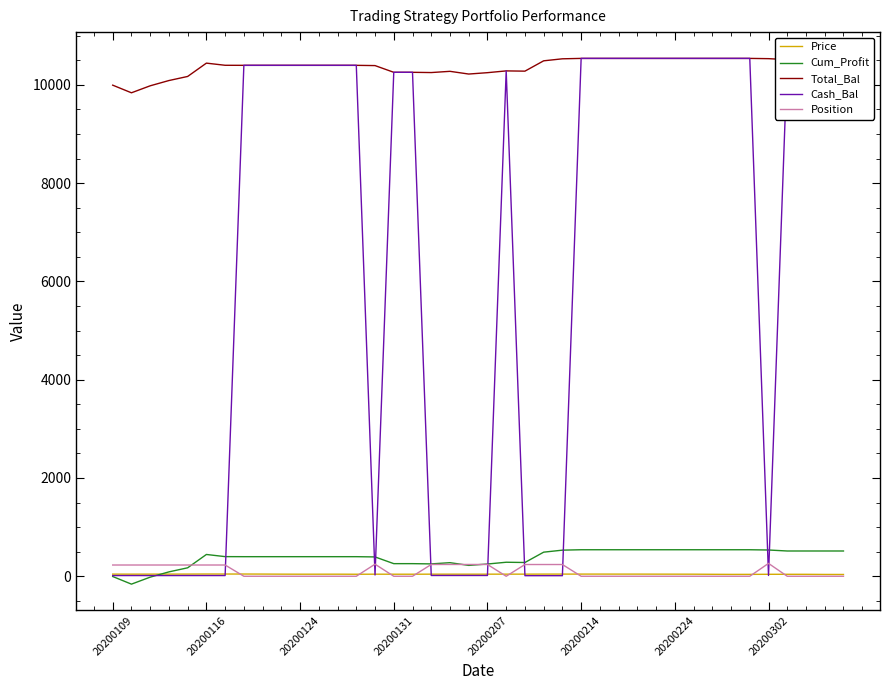

True or false: Total_Bal and Cum_Profit intersect in this chart.

False